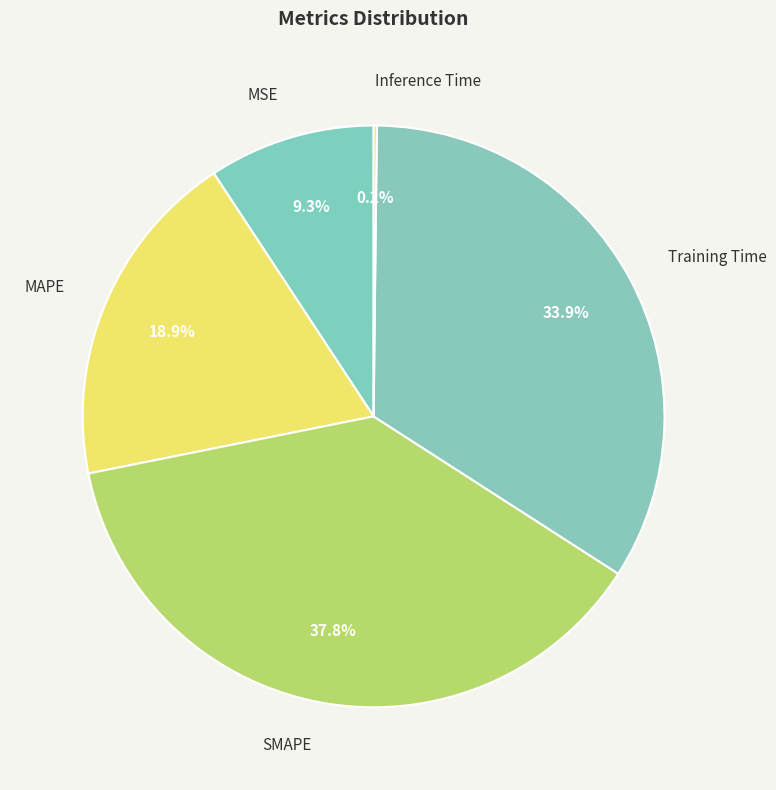

Which has a higher value, MAPE or Training Time?

Training Time